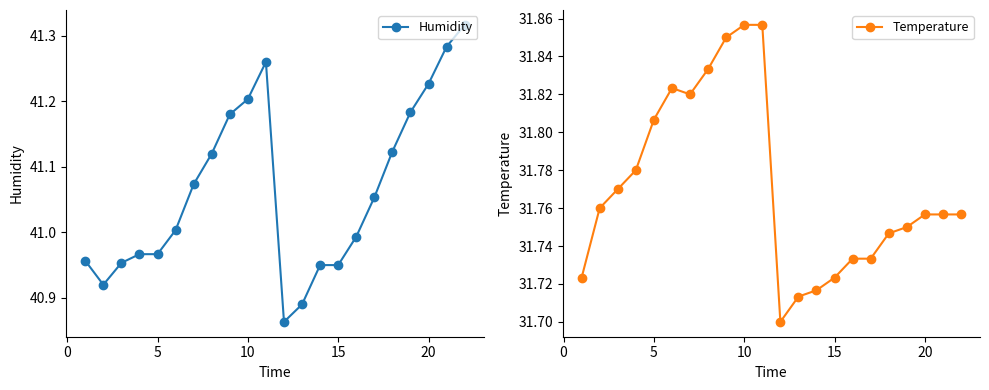

How many lines are shown in the chart?

2